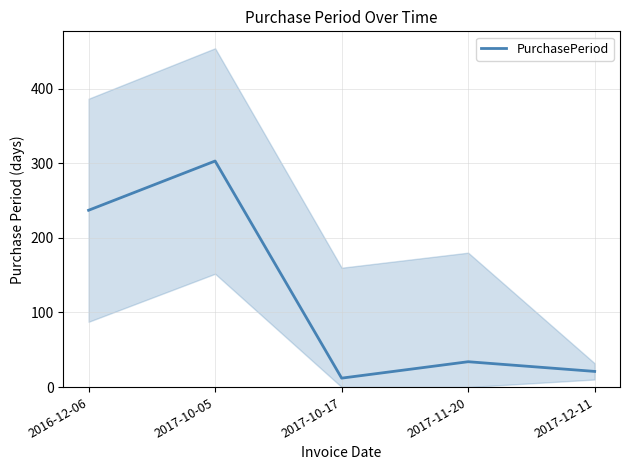

The value at 2017-10-17 is 12. True or false?

True